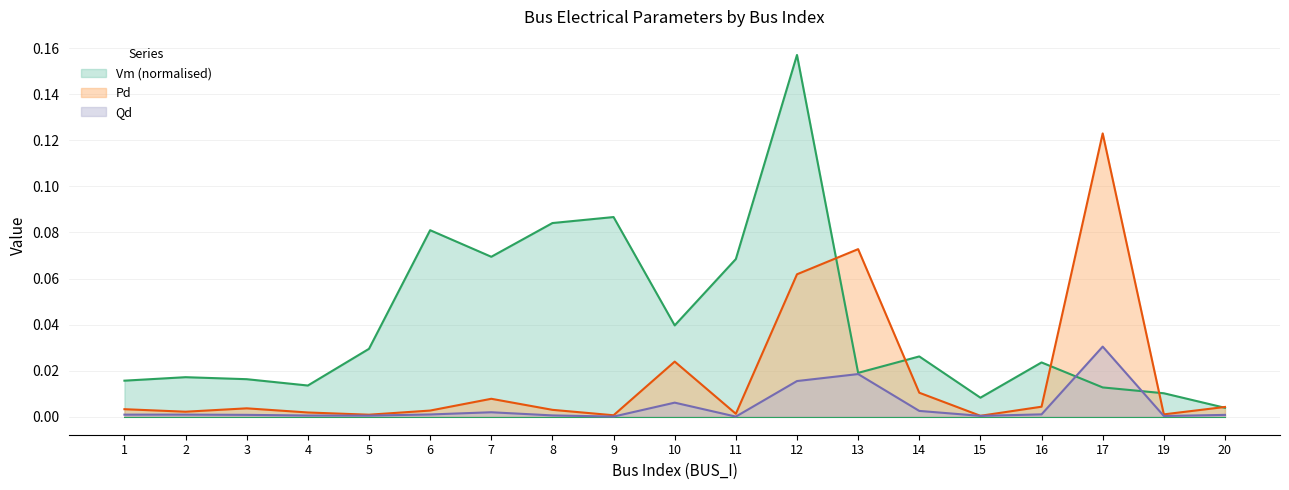

Where is the first local maximum for Vm?

2